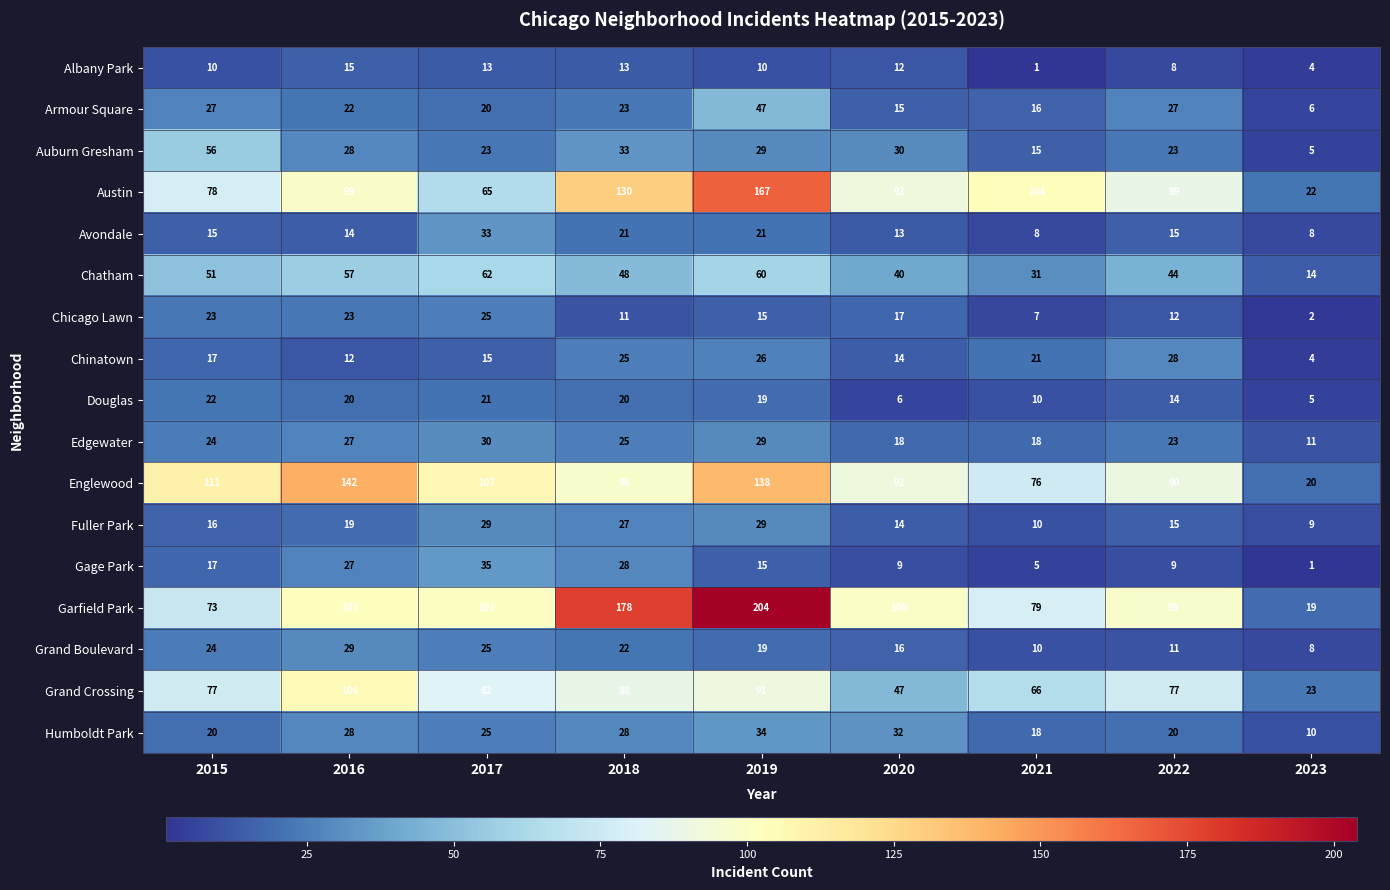

Which series has the largest total across all categories?

Garfield Park